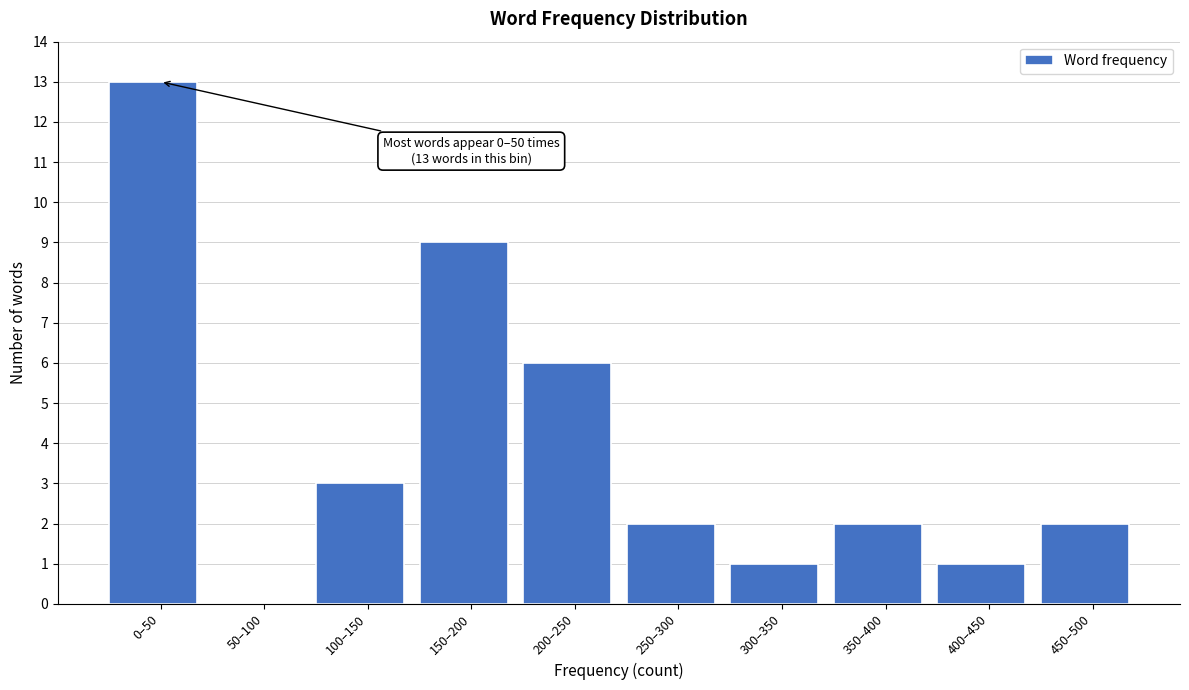

Reading left to right, transcribe all the data shown in this chart.

0–50=13	50–100=0	100–150=3	150–200=9	200–250=6	250–300=2	300–350=1	350–400=2	400–450=1	450–500=2